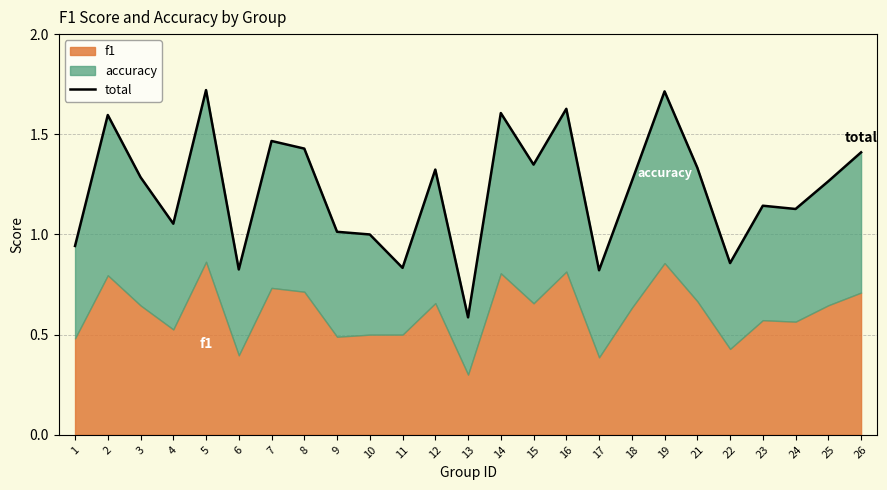

Where is the data nearest to the value 1?

10